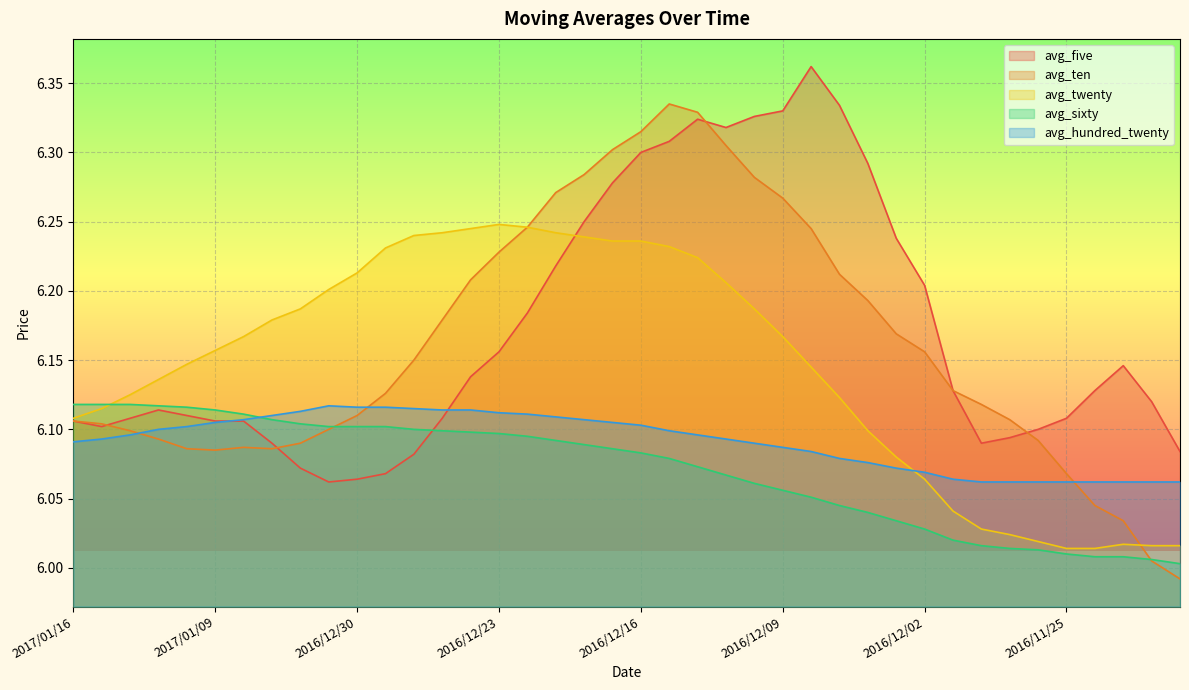

Rank the series by their maximum value, from highest to lowest.

avg_five, avg_ten, avg_twenty, avg_sixty, avg_hundred_twenty